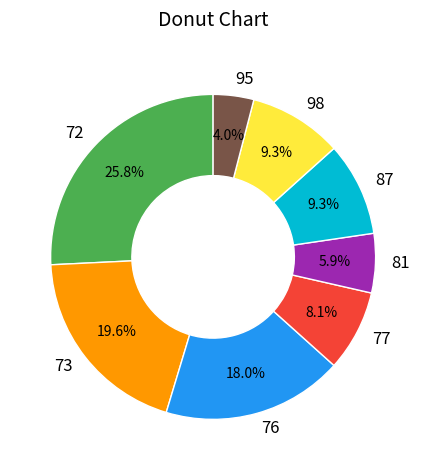

Is 72 the majority of the pie?

No